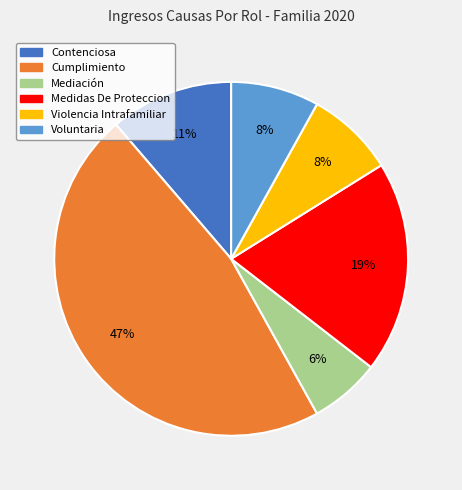

How many segments does this pie chart have?

6